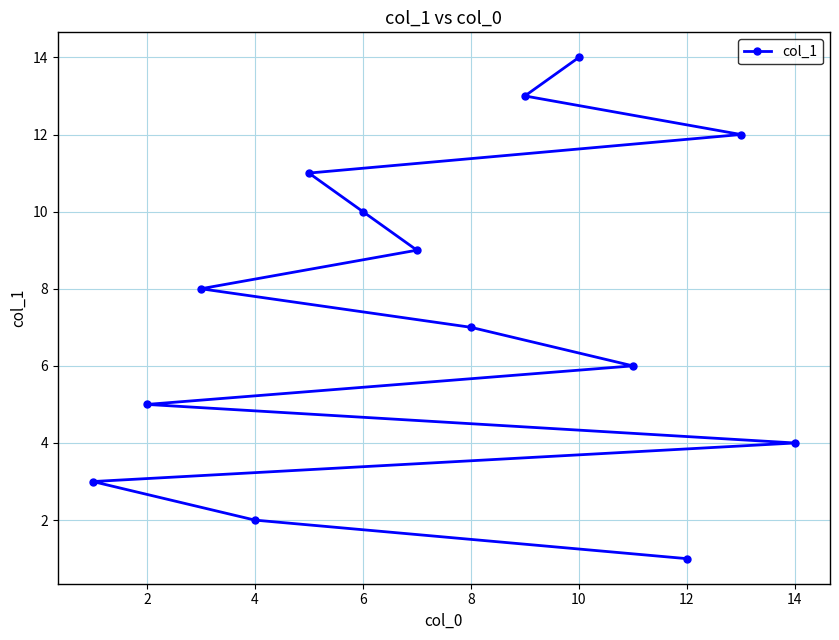

Which label corresponds to the largest value in the chart?

10